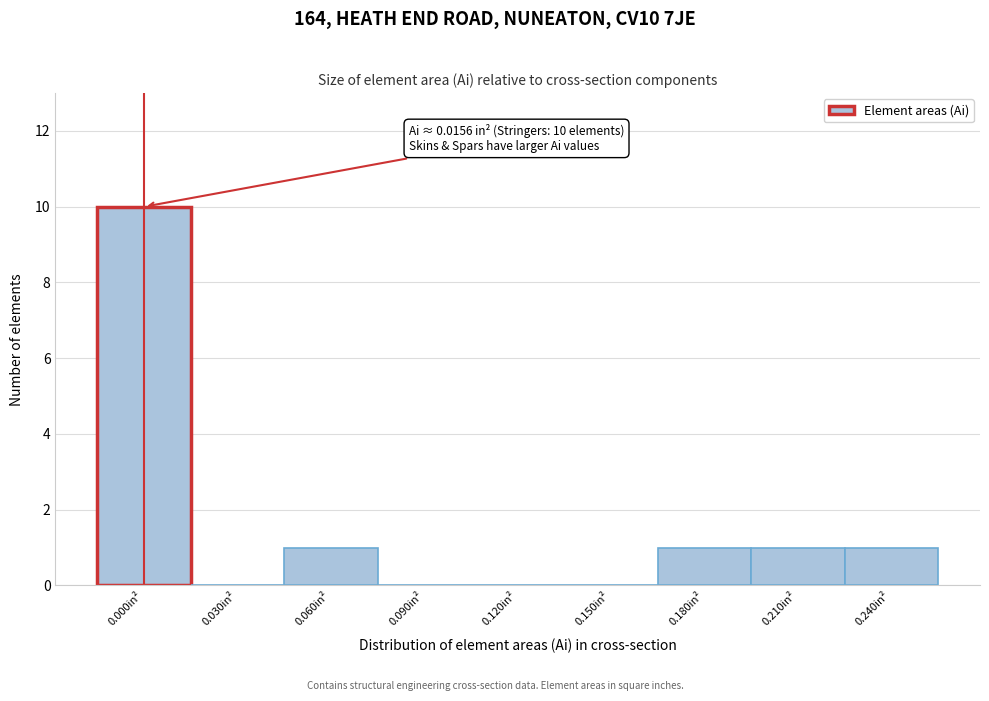

Reading right to left, extract all data points from this chart.

0.240in²=1	0.210in²=1	0.180in²=1	0.150in²=0	0.120in²=0	0.090in²=0	0.060in²=1	0.030in²=0	0.000in²=10